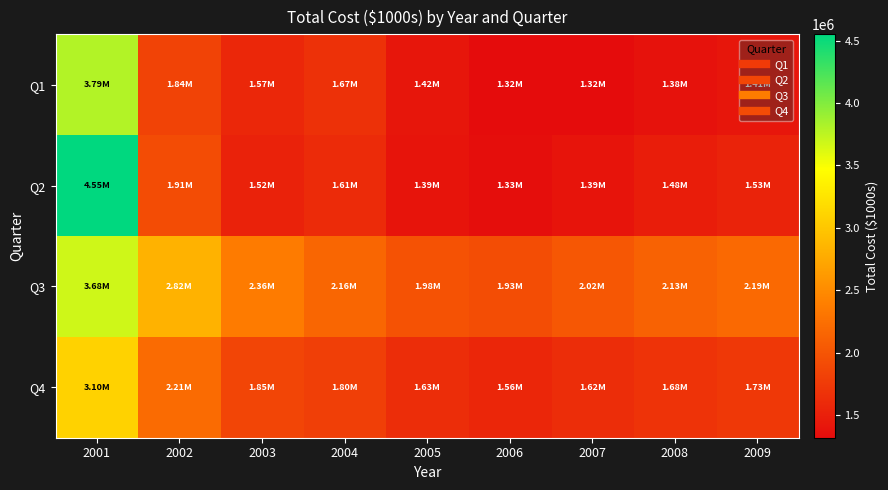

At how many categories does at least one series exceed 2812178?

2